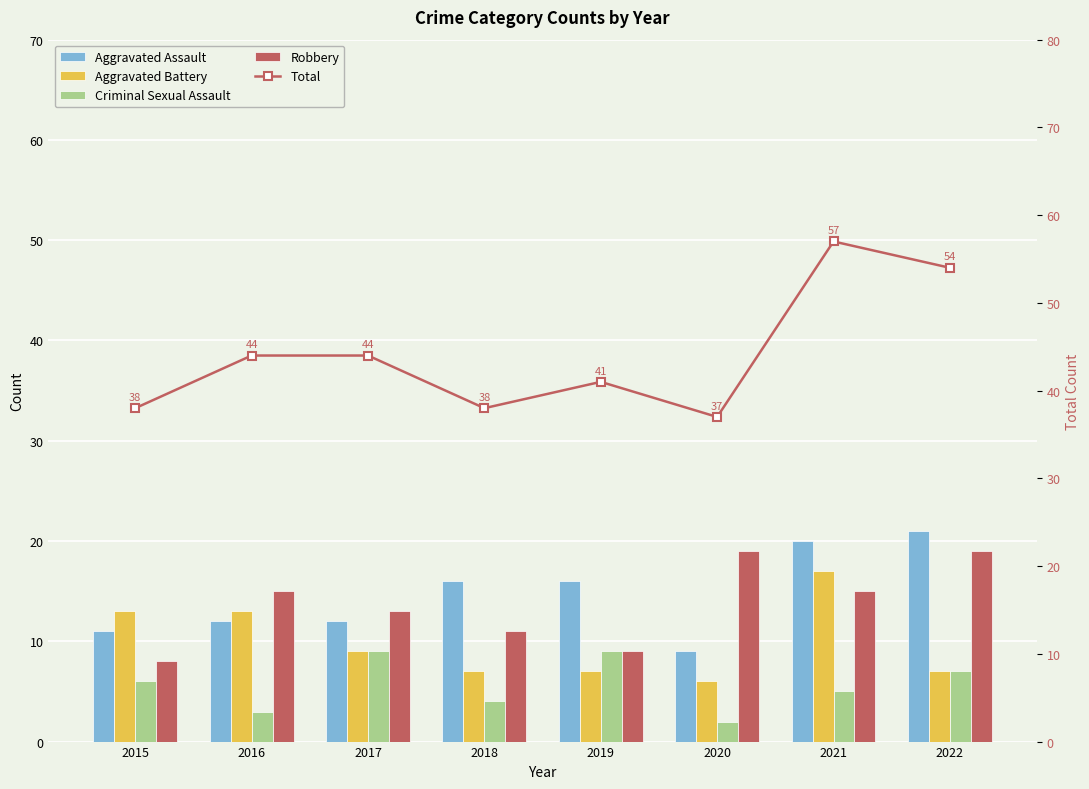

Does the chart contain stacked bars?

No